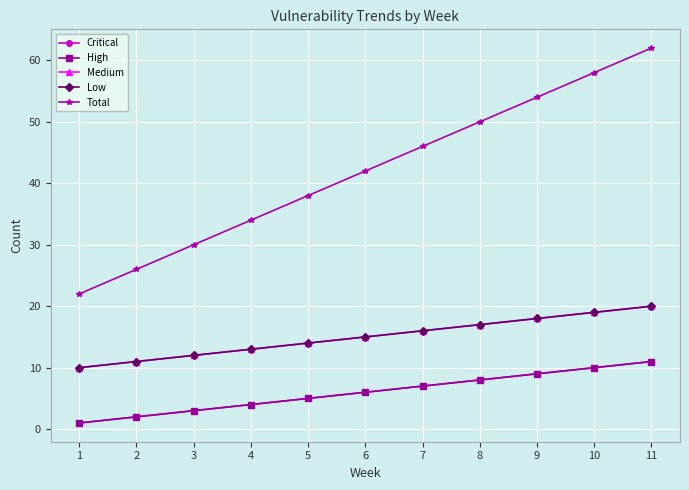

Is this an area chart (filled region under the line)?

No